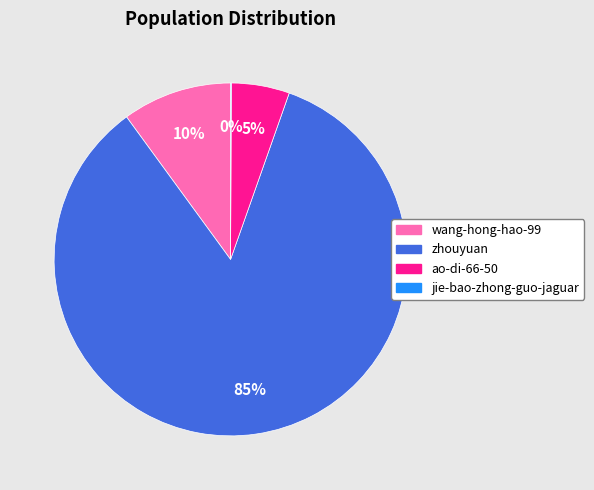

What percentage is the ao-di-66-50 slice, to the nearest percent?

5%